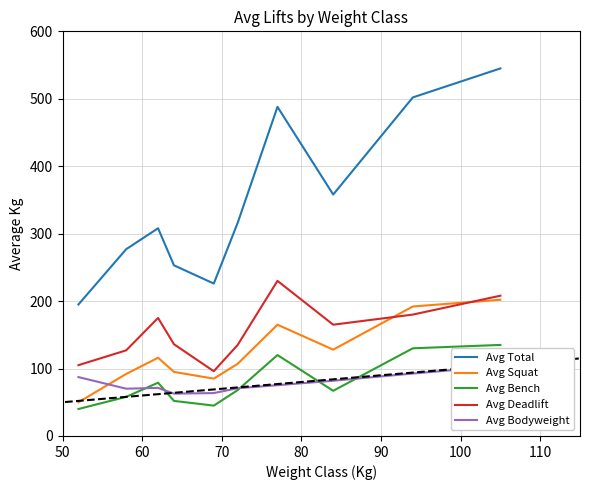

Reading left to right, what are all the values shown in this chart?

Avg Total: 195.0	277.0	308.0	253.0	226.0	316.0	488.0	358.0	502.0	545.0
Avg Squat: 50.0	92.0	116.0	95.0	85.0	107.0	165.0	128.0	192.0	202.0
Avg Bench: 40.0	58.0	79.0	52.0	45.0	68.0	120.0	67.0	130.0	135.0
Avg Deadlift: 105.0	127.0	175.0	136.0	96.0	135.0	230.0	165.0	180.0	208.0
Avg Bodyweight: 87.3	70.1	71.3	62.8	63.6	70.8	75.3	81.9	92.6	103.6